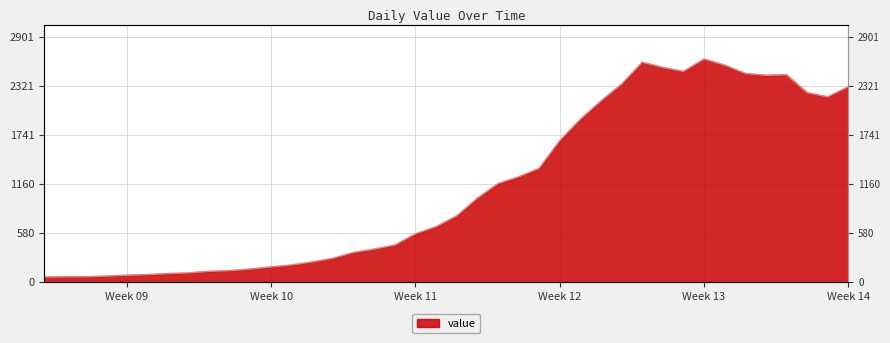

How many lines are shown in the chart?

1